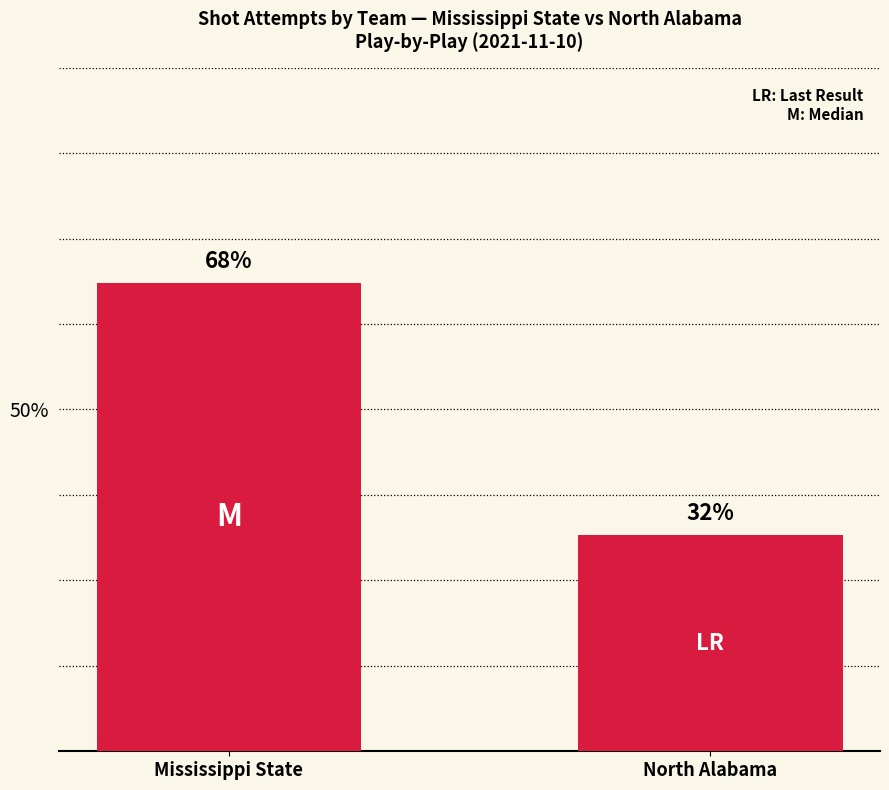

What is the label of the 2nd bar from the right?

Mississippi State